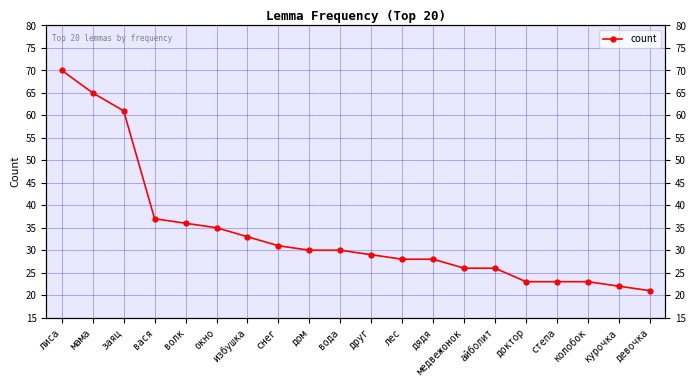

What is the sum of the values at доктор and вода?

53